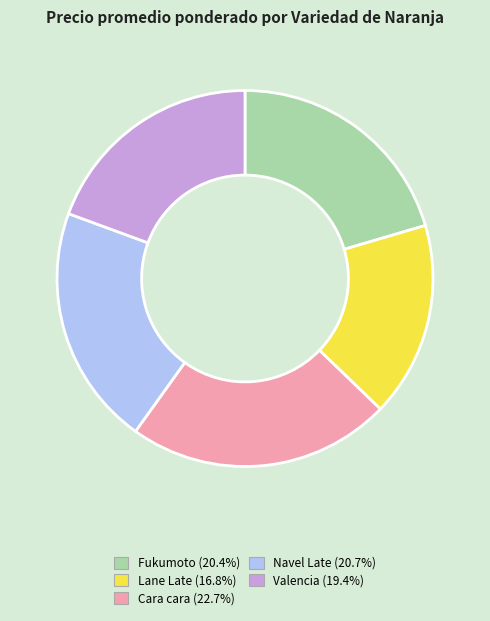

Combined, do Valencia and Fukumoto account for over 50%?

No